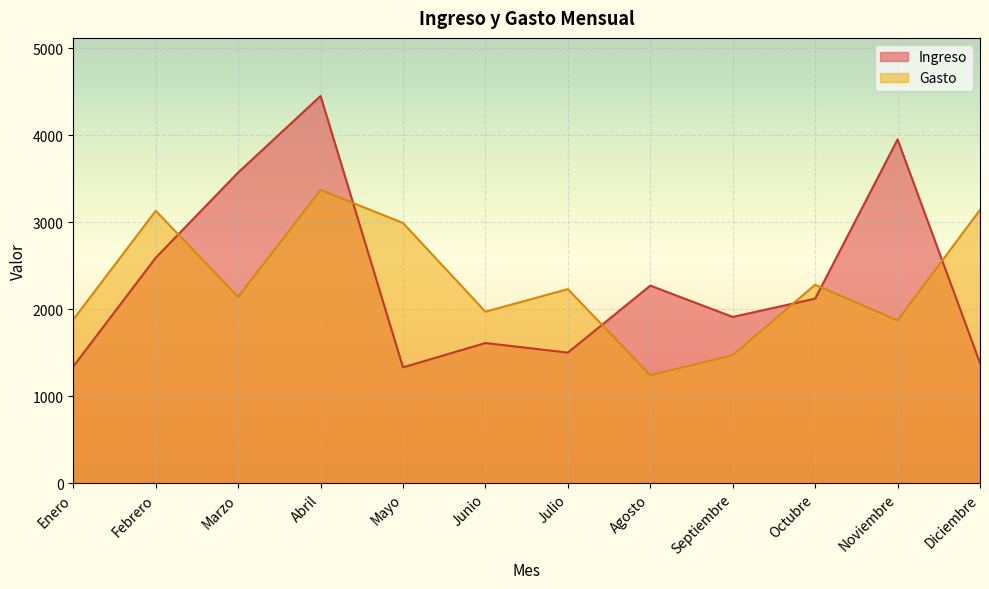

Rank the series at Enero from highest to lowest value.

Gasto, Ingreso